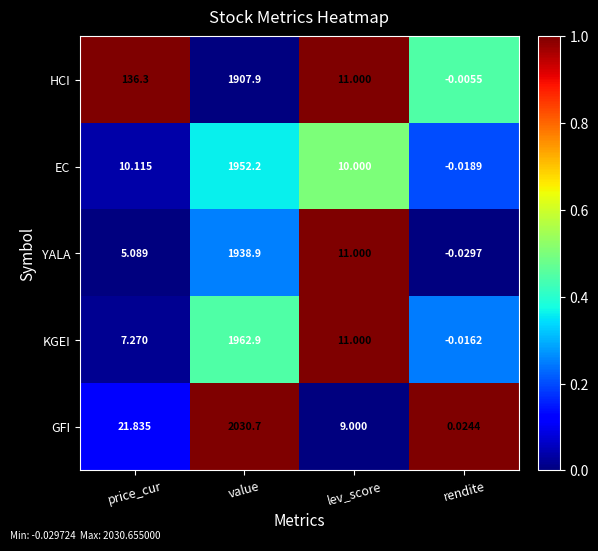

List the series in order of their peak value, lowest first.

HCI, YALA, EC, KGEI, GFI